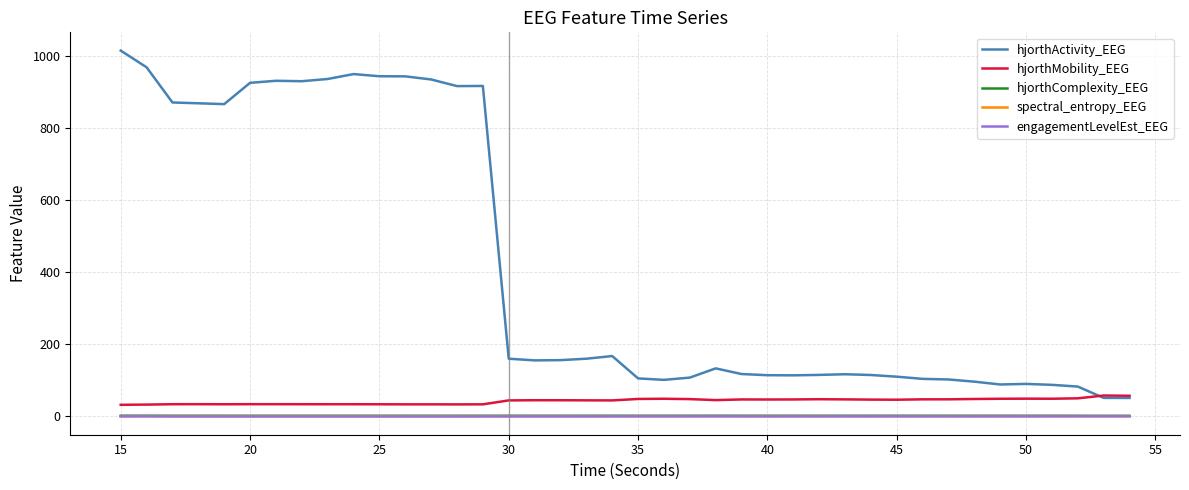

What is the greatest value displayed?

1013.9